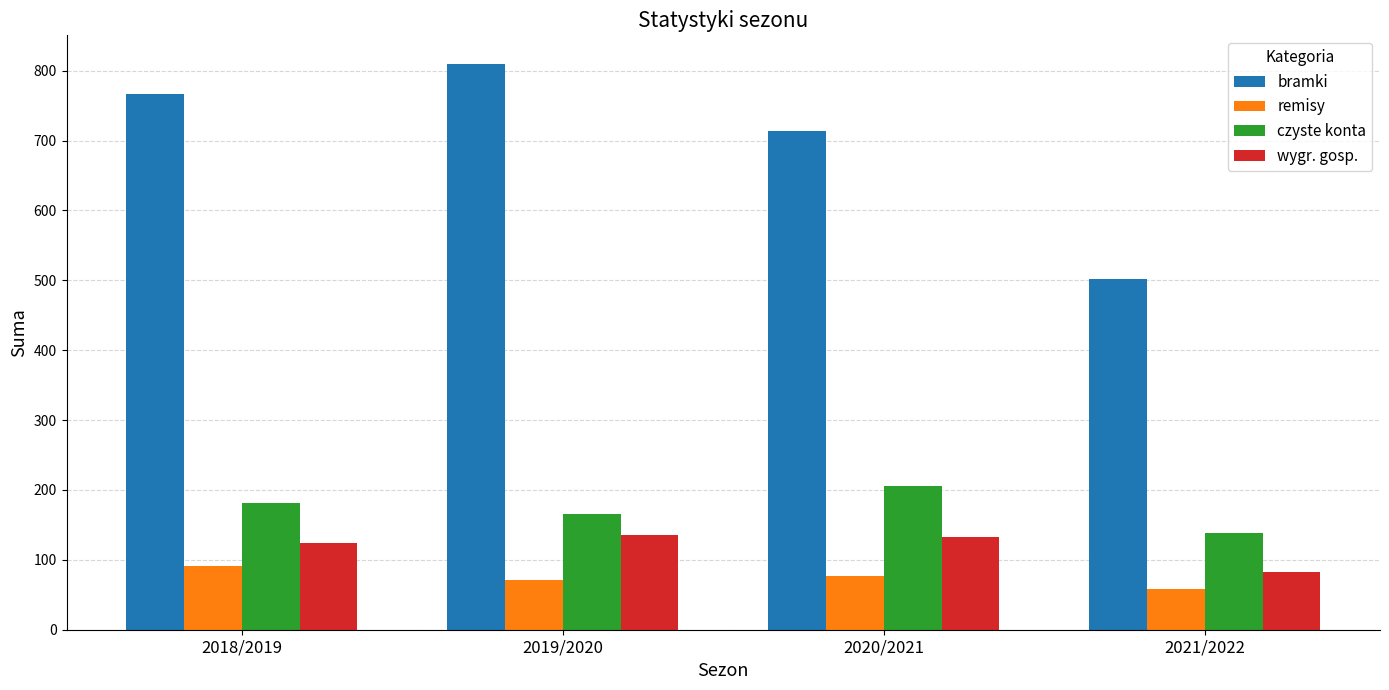

Which series changed the most between 2018/2019 and 2021/2022?

bramki